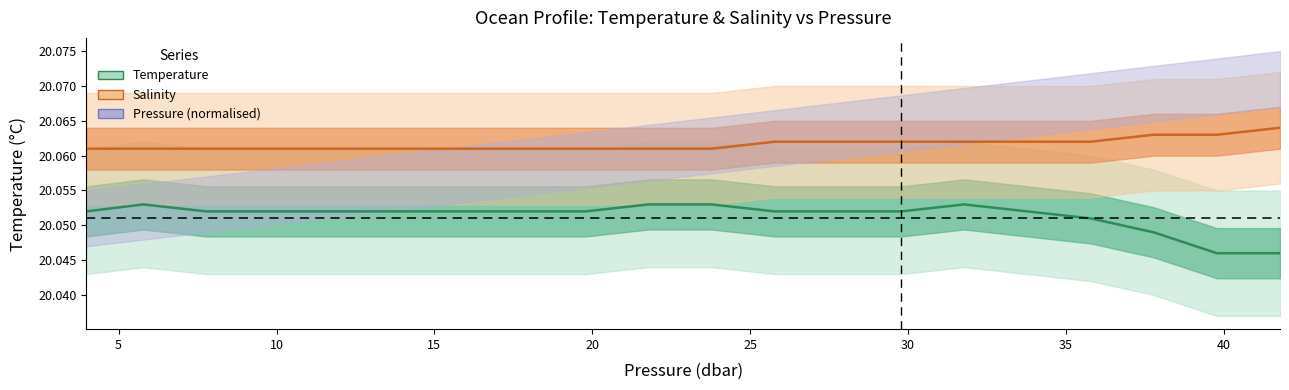

What is the sum of all salinity values?

401.2